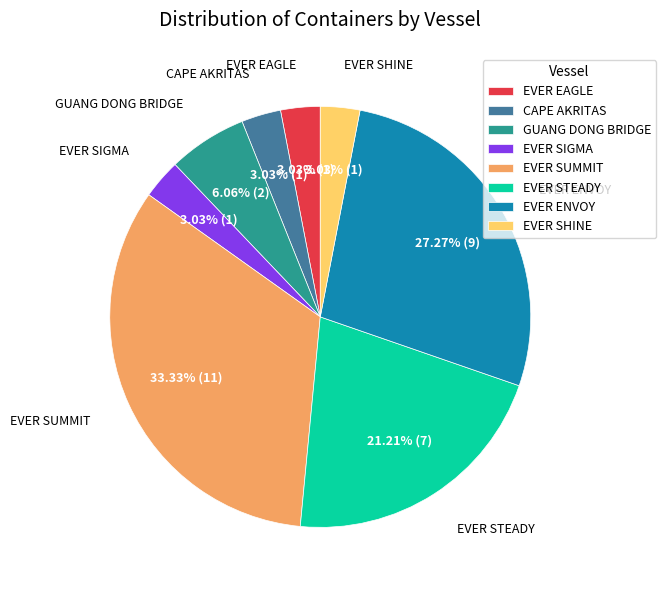

Do EVER SIGMA and CAPE AKRITAS together represent more than half of the pie?

No